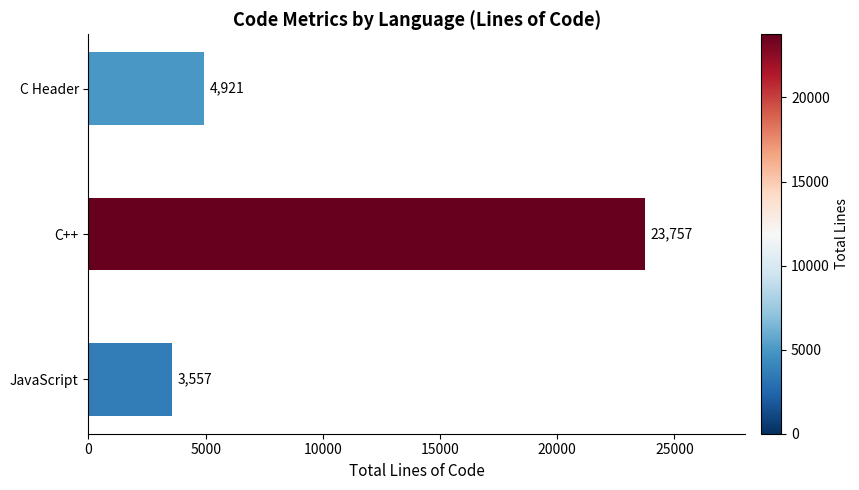

What is the greatest value displayed?

23757